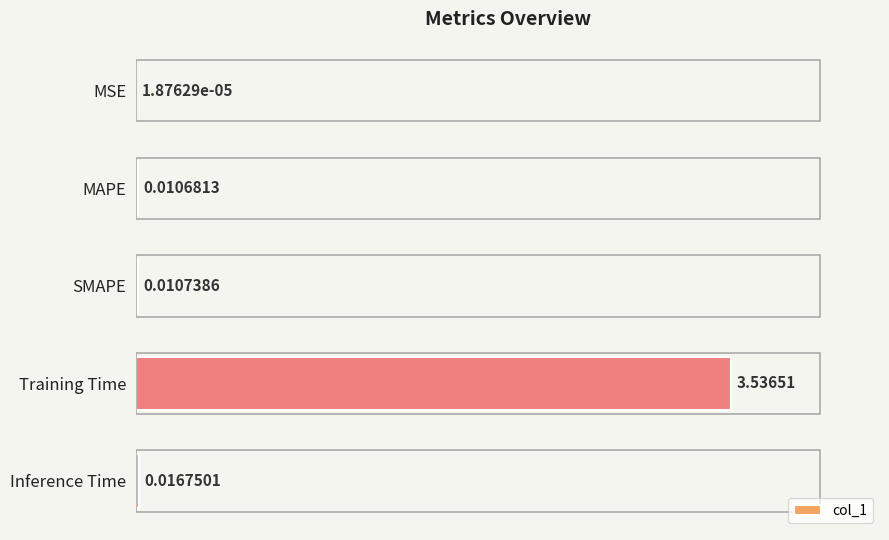

What is the sum of all values?

3.6